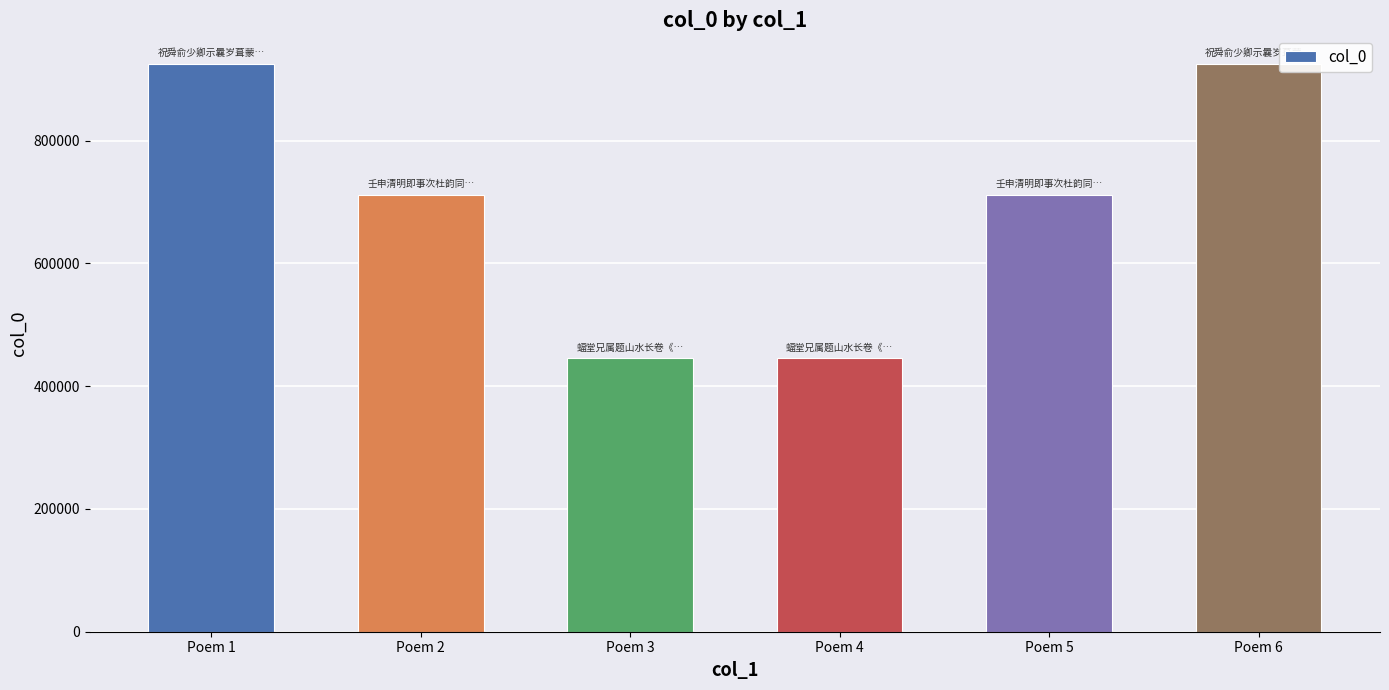

What is the greatest value displayed?

925265